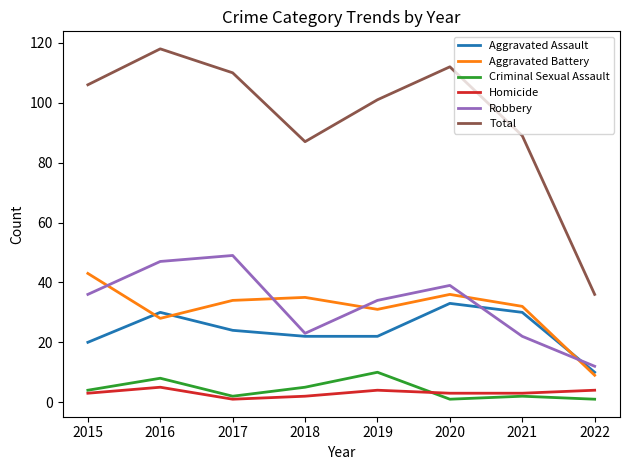

In Aggravated Assault, how many points are higher than both neighbors (excluding endpoints)?

2